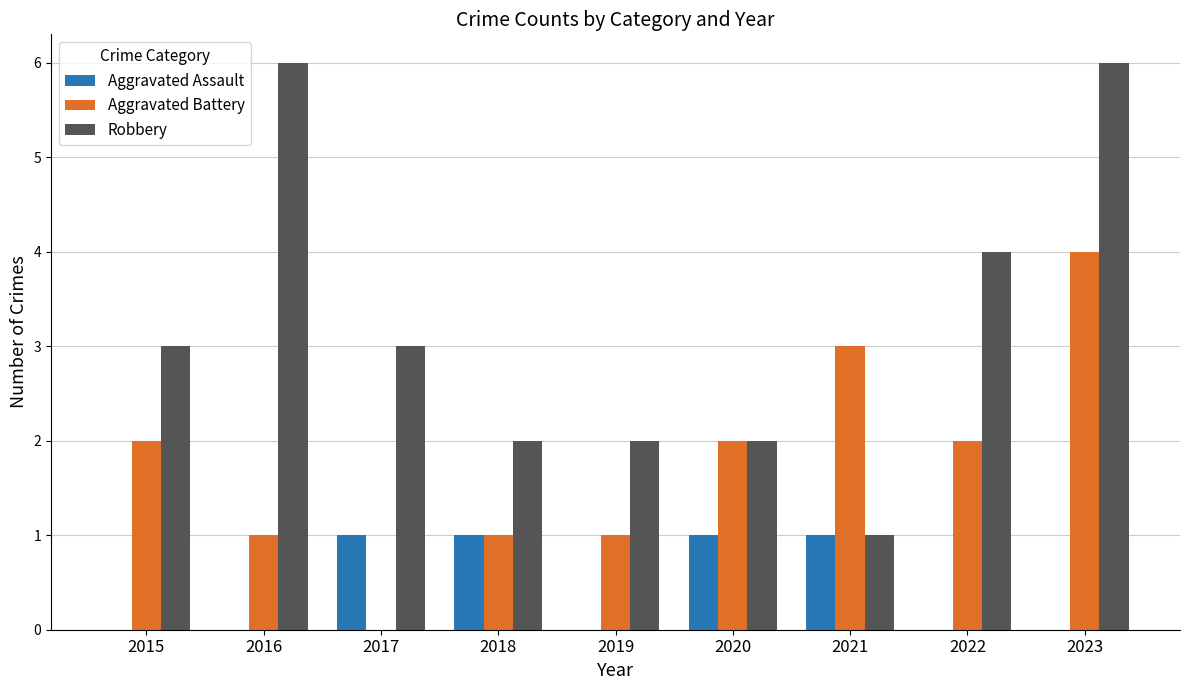

Between 2016 and 2017, which series saw the biggest shift?

Robbery